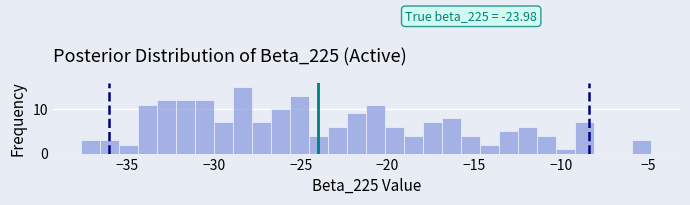

Read against the x-axis, roughly where is the centre of the tallest bar?

-28.5